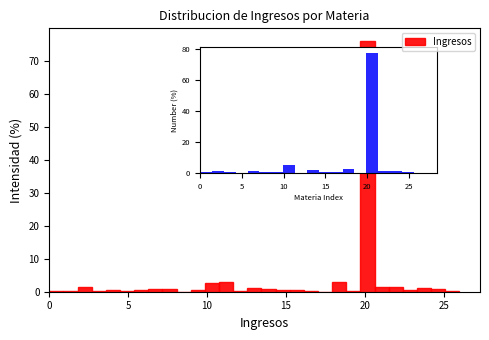

Read against the x-axis, roughly where is the centre of the tallest bar?

20.0